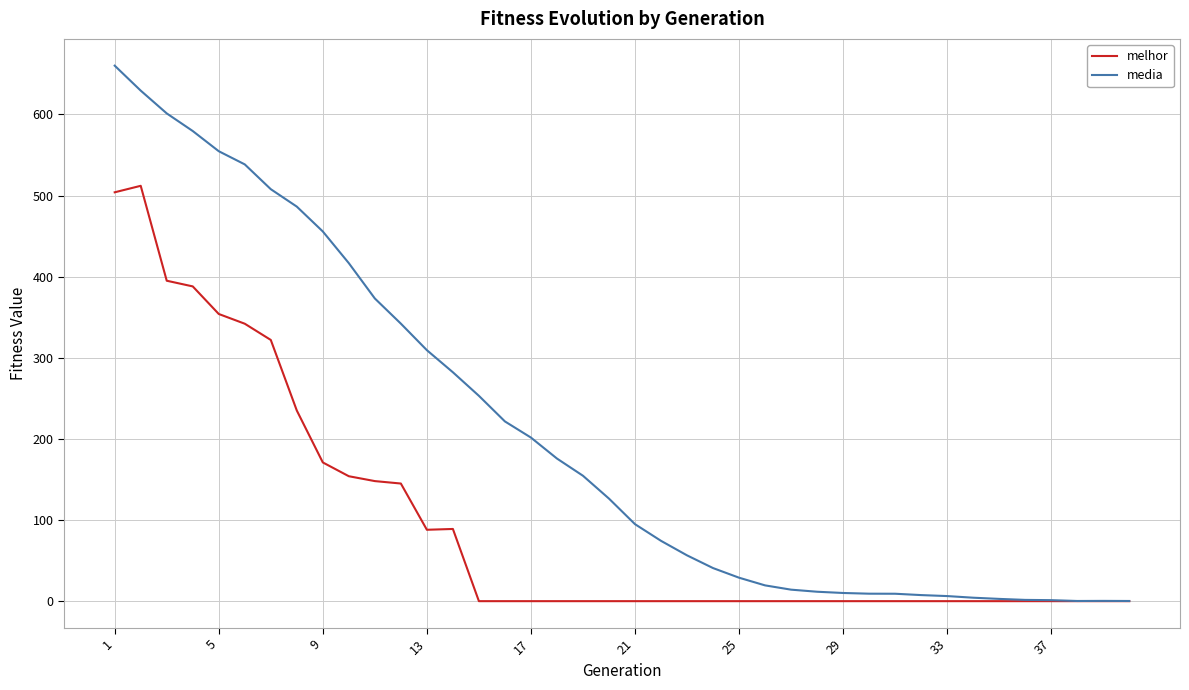

Which series has the widest spread of values?

media